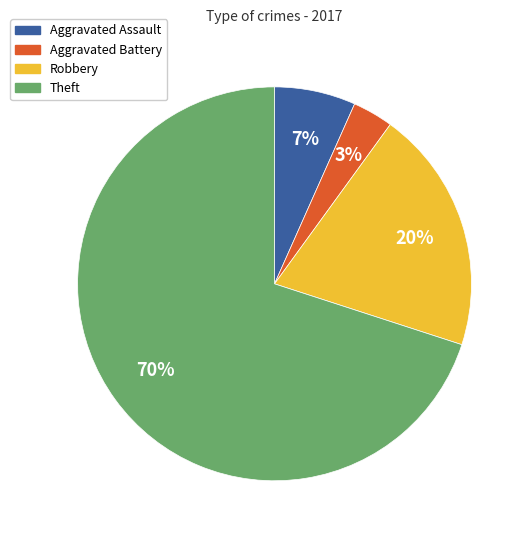

How many slices are in this pie chart?

4